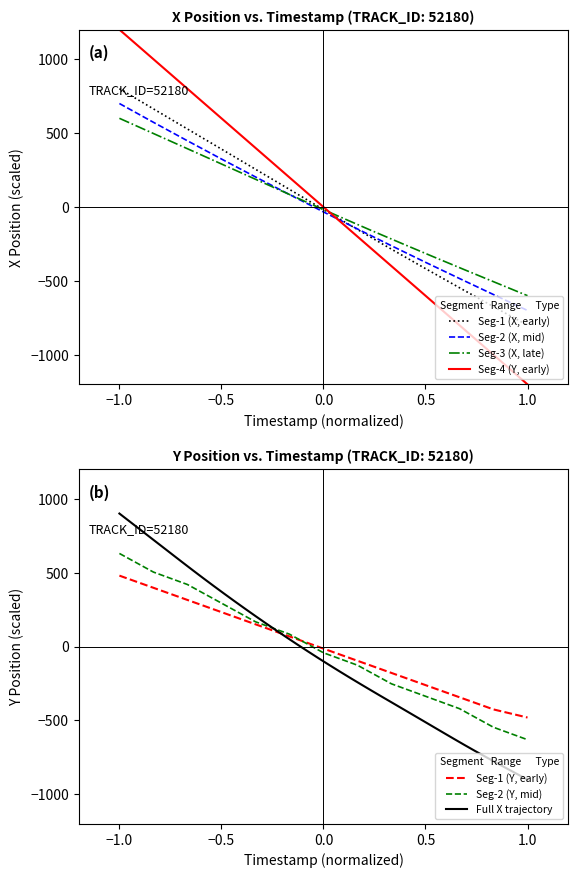

What is the smallest value displayed?

-900.0